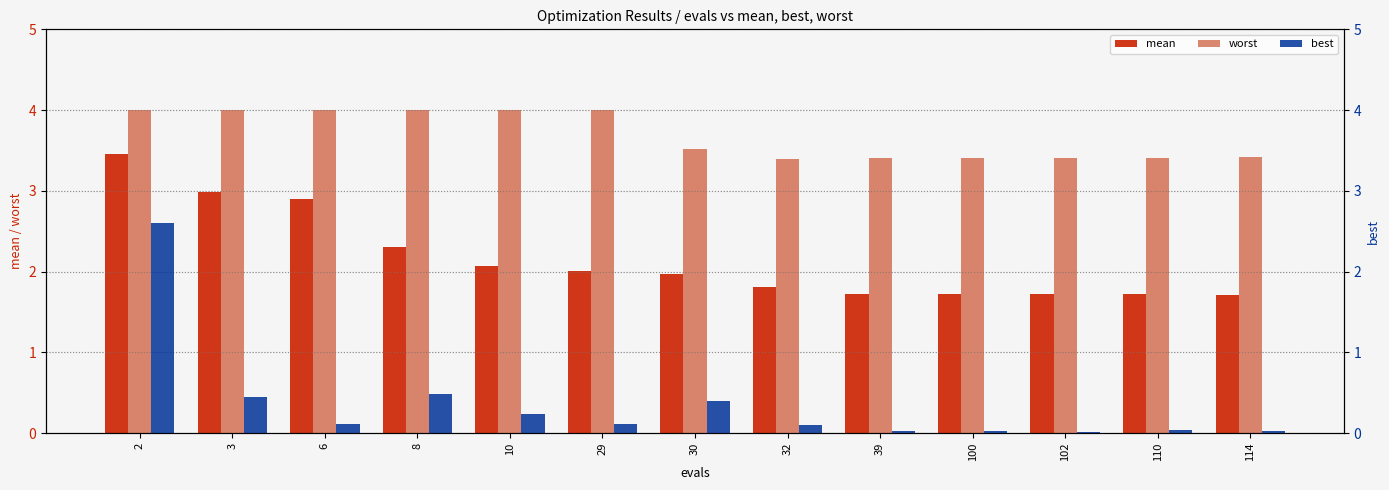

What is the difference between the highest and lowest values at 110?

3.4